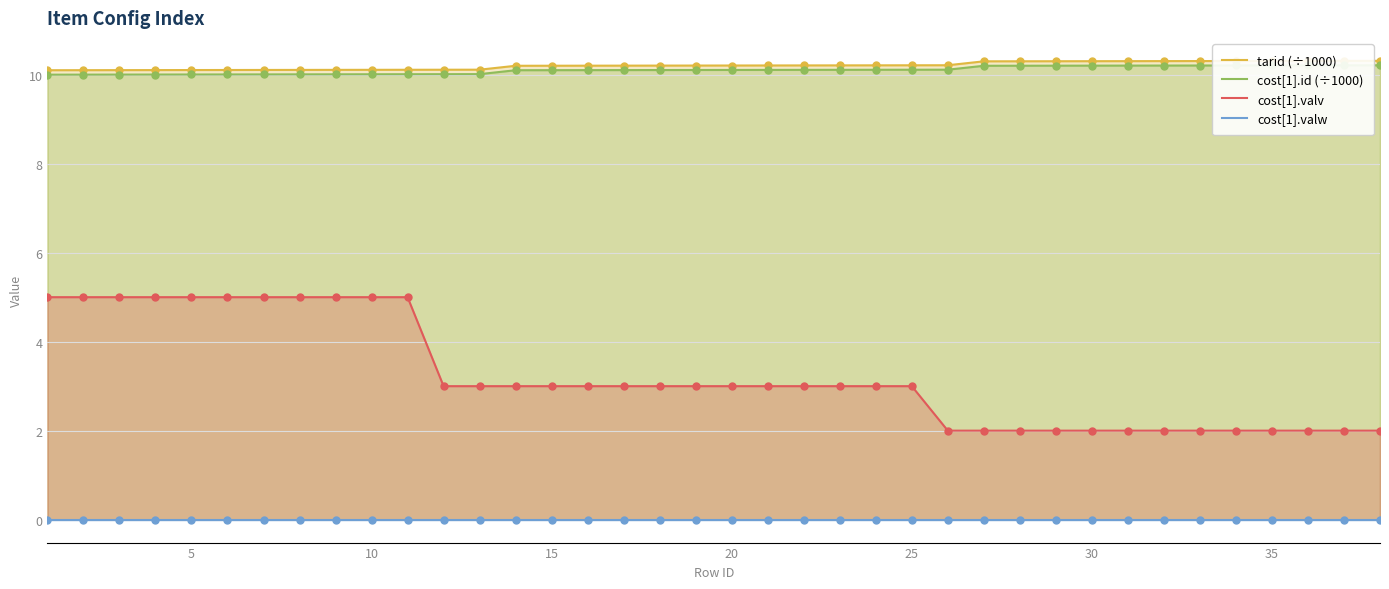

What is the highest value of the cost[1].id (÷1000) series?

10.2